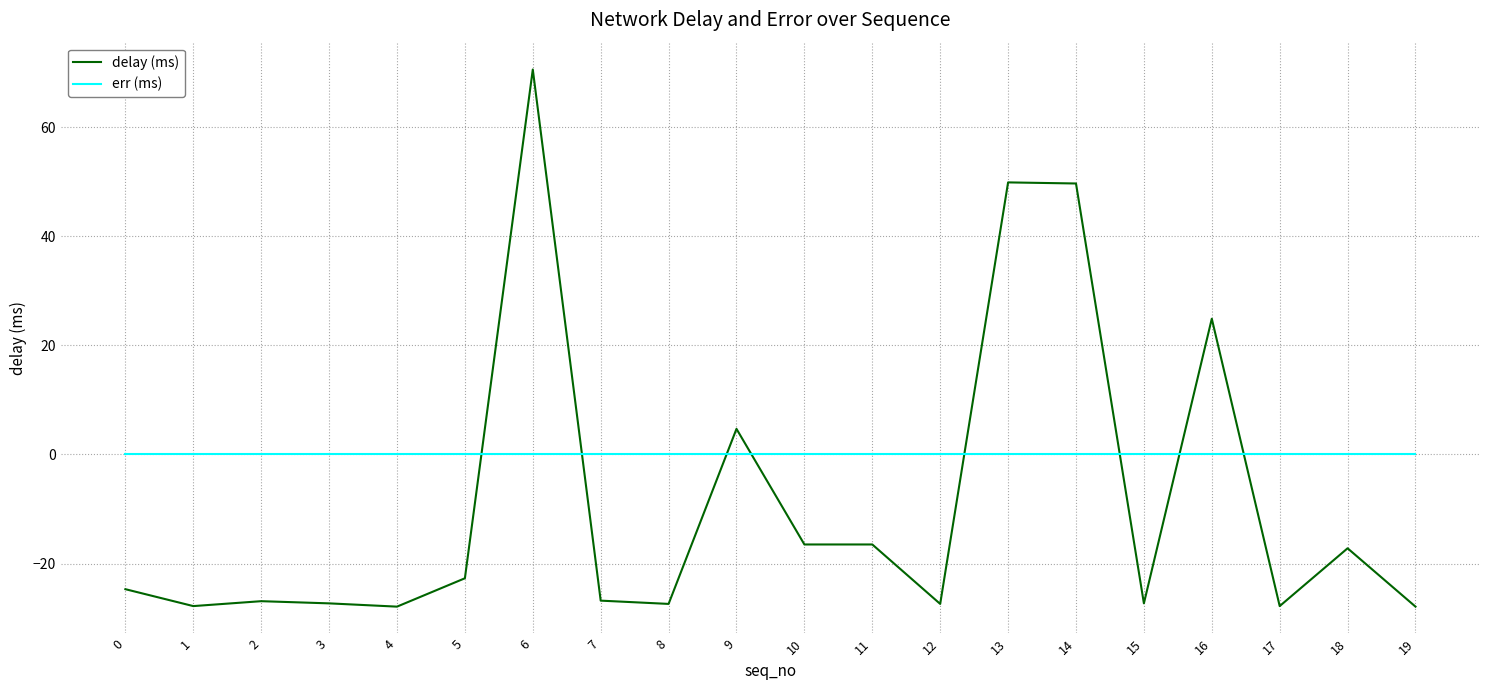

Which series changed the most between 7 and 11?

delay (ms)